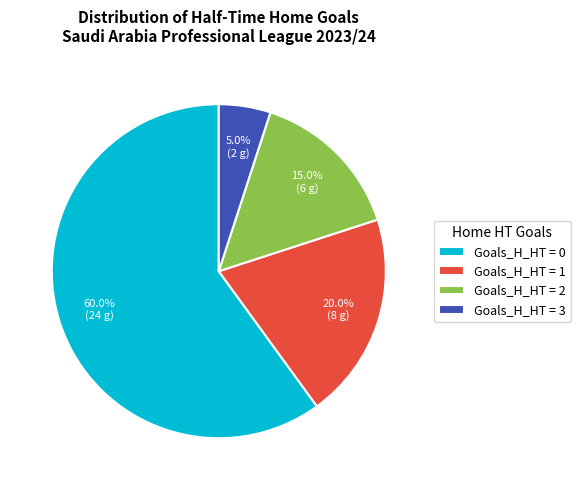

What is the largest slice in the pie chart?

Goals_H_HT = 0